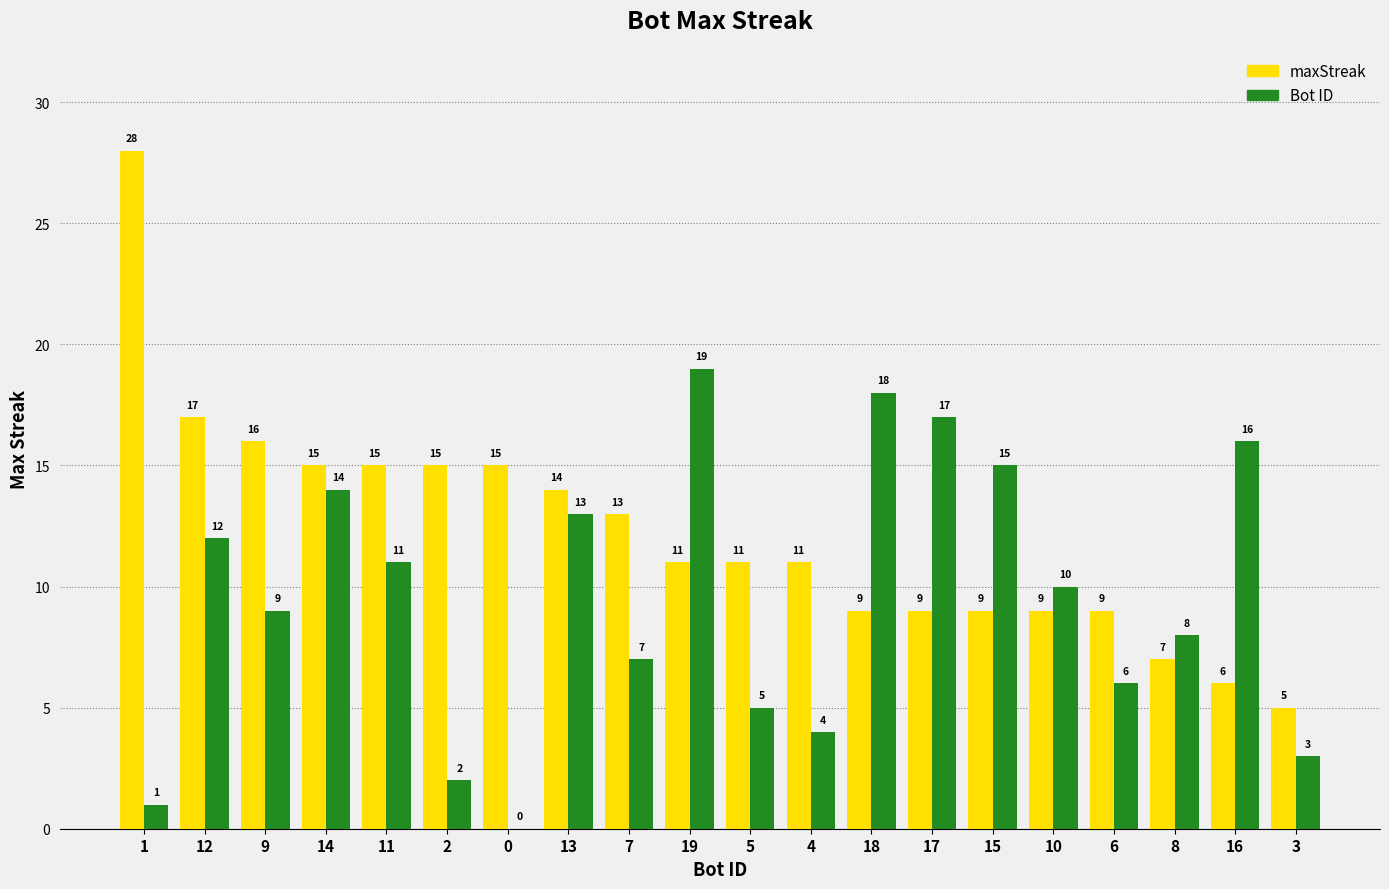

What is the total value across all series at 1?

29